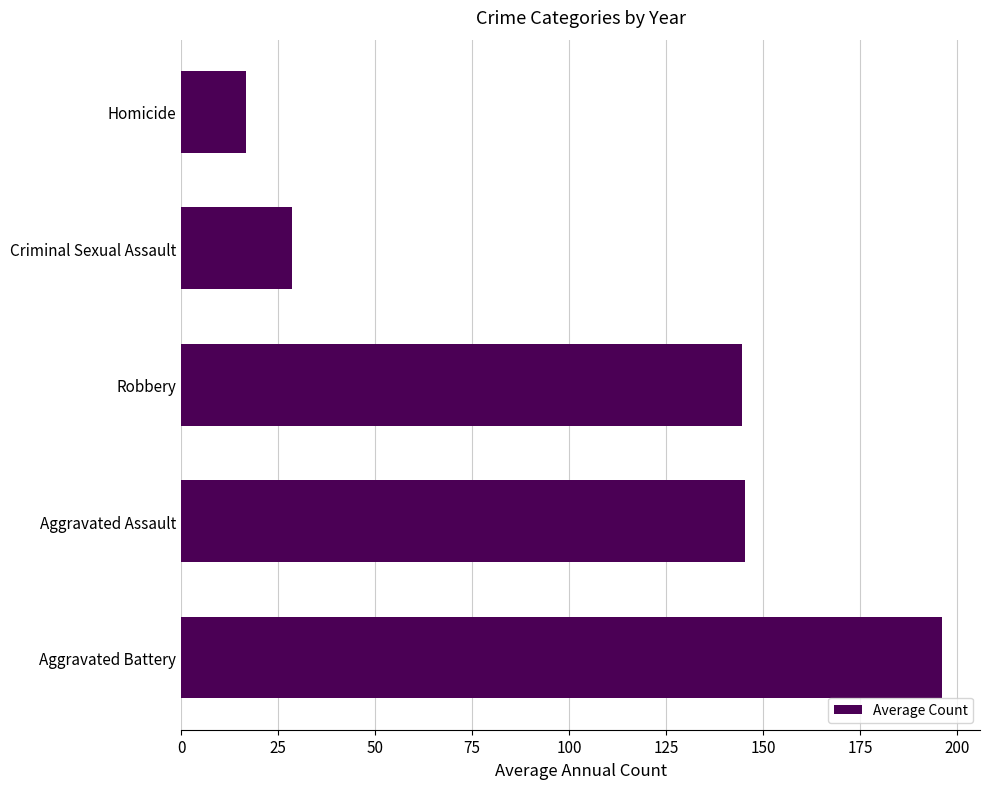

Where is the data nearest to the value 106?

Robbery